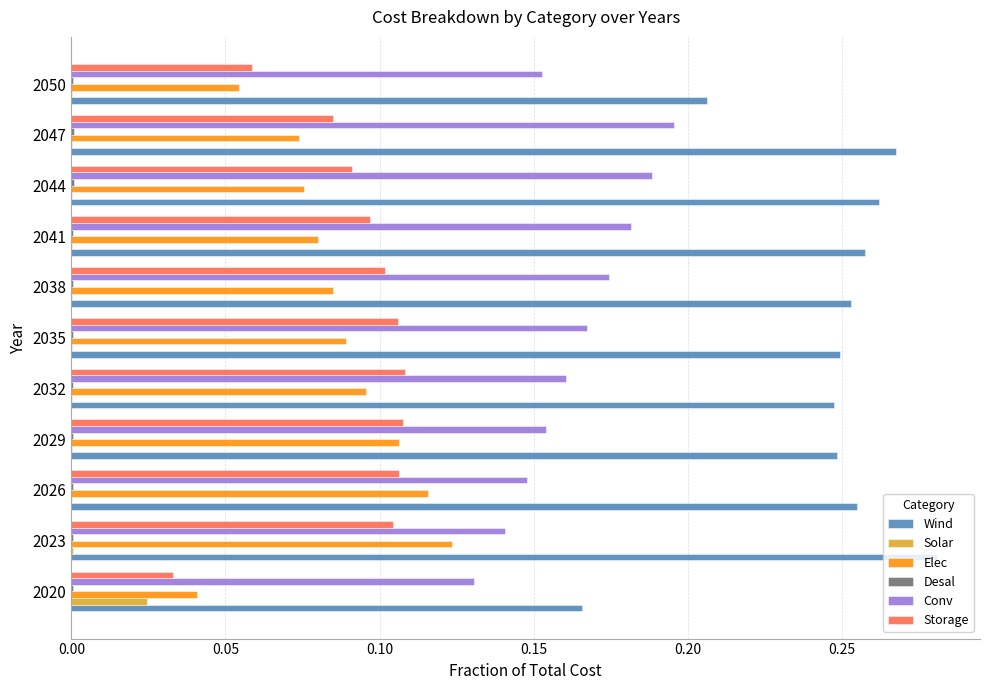

At which category does the chart reach its peak across all series?

2023